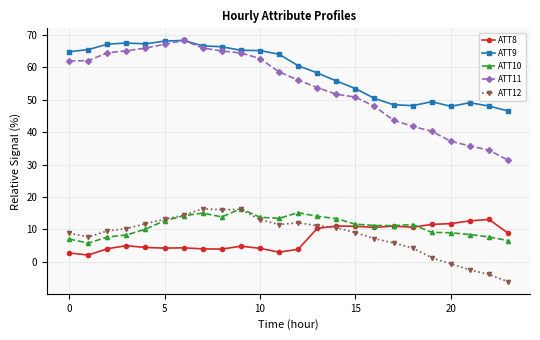

Which series has the widest spread of values?

ATT11